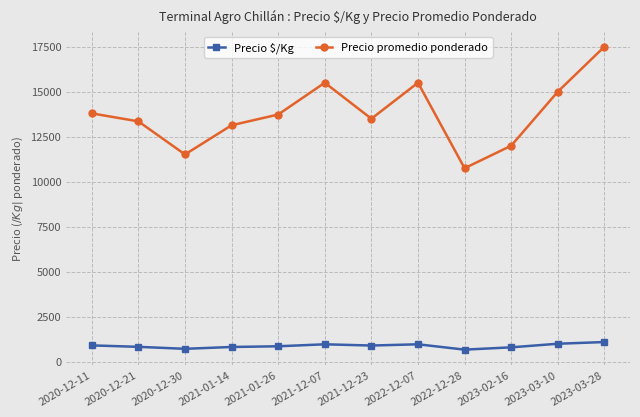

At which category is the sum across all series the highest?

2023-03-28